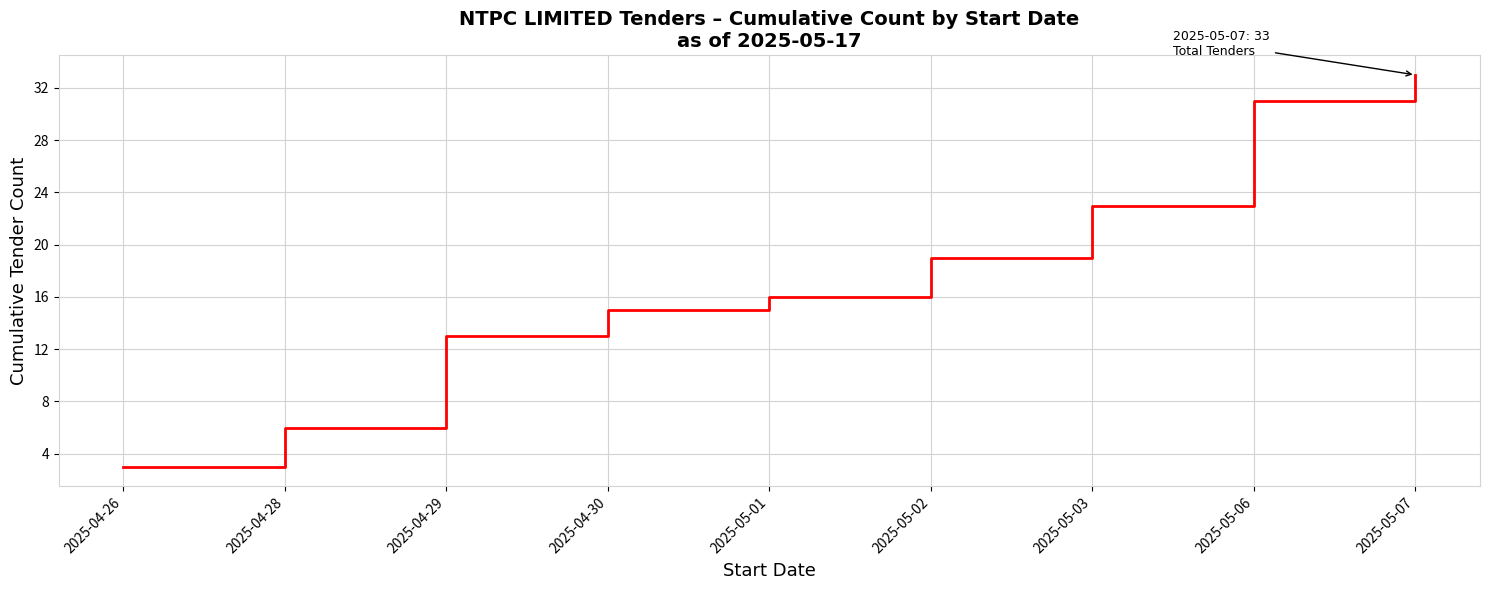

Reading left to right, transcribe all the data shown in this chart.

2025-04-26=3	2025-04-28=6	2025-04-29=13	2025-04-30=15	2025-05-01=16	2025-05-02=19	2025-05-03=23	2025-05-06=31	2025-05-07=33